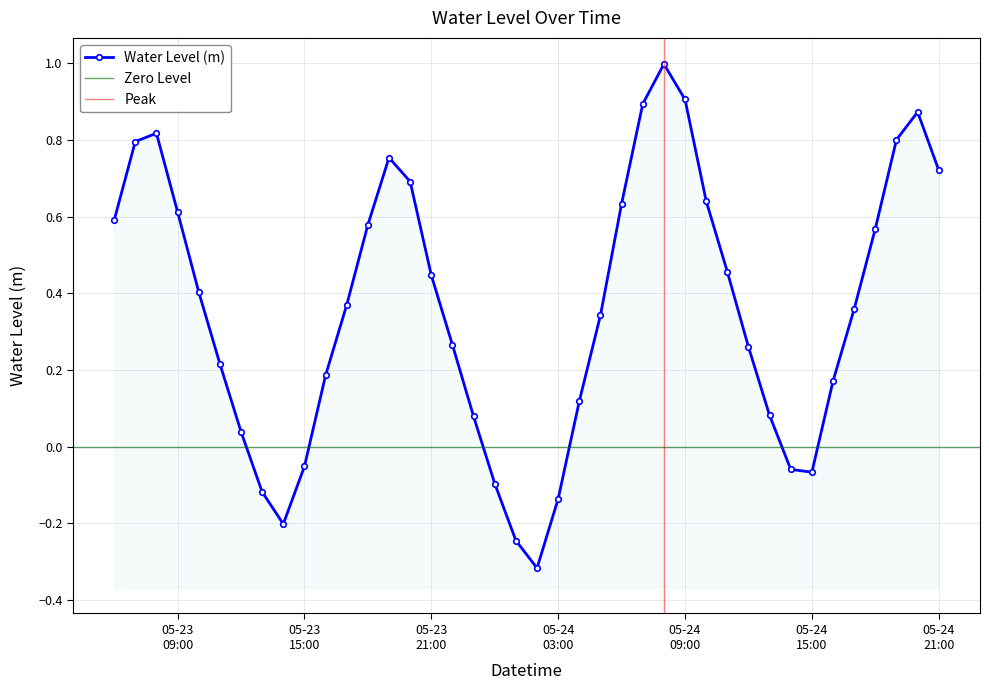

At which category does the chart reach its minimum across all series?

2024-05-24 02:00:00